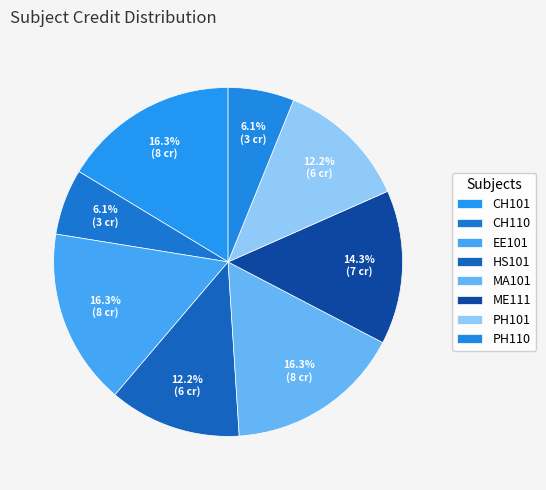

Does HS101 account for over 50% of the chart?

No